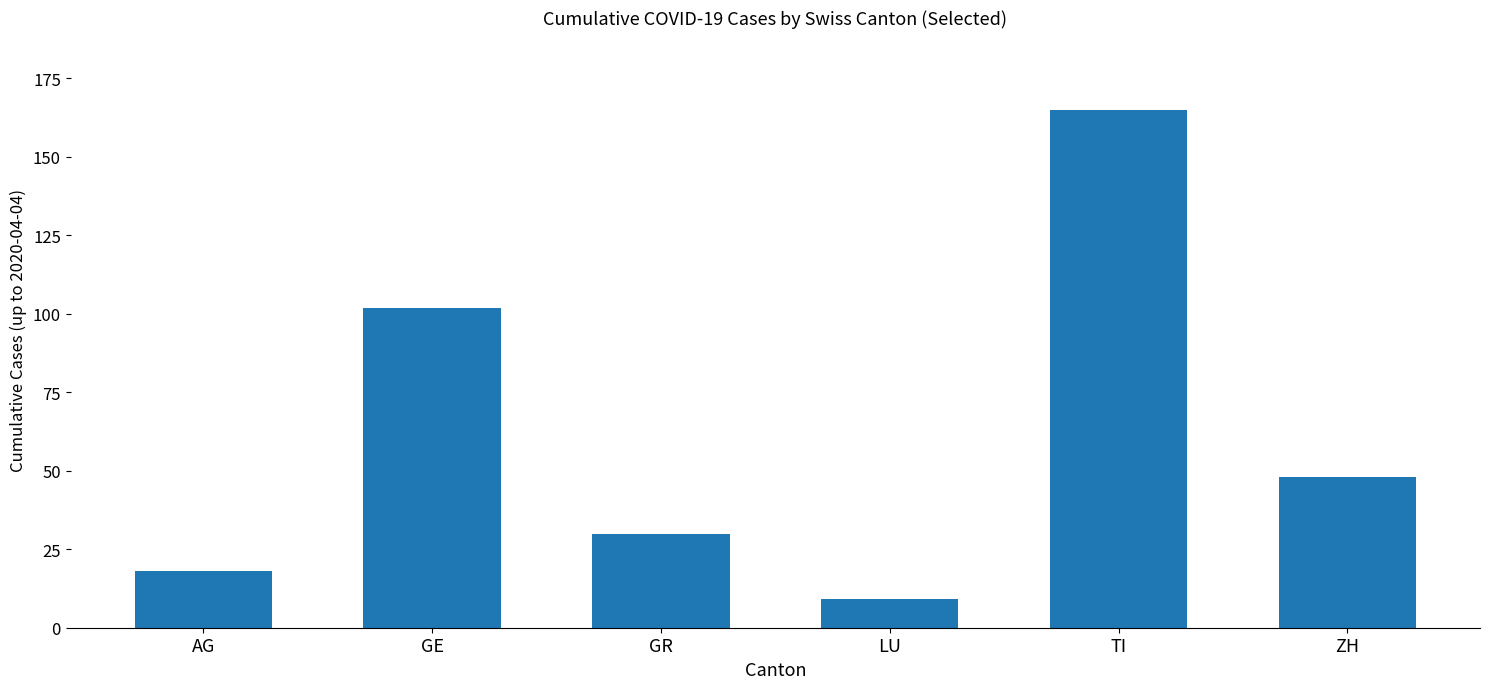

What is the change in value from GE to TI?

+63